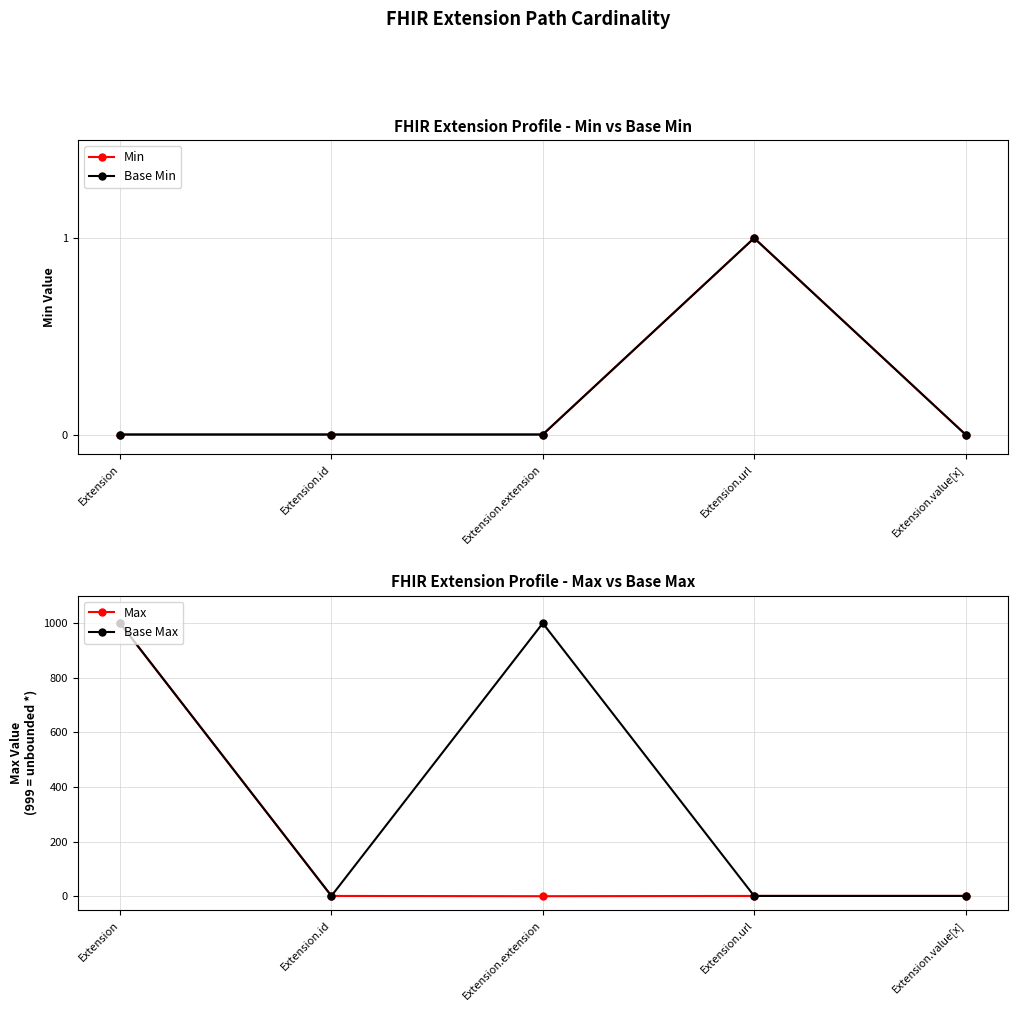

Which series has the largest total across all categories?

Base Max